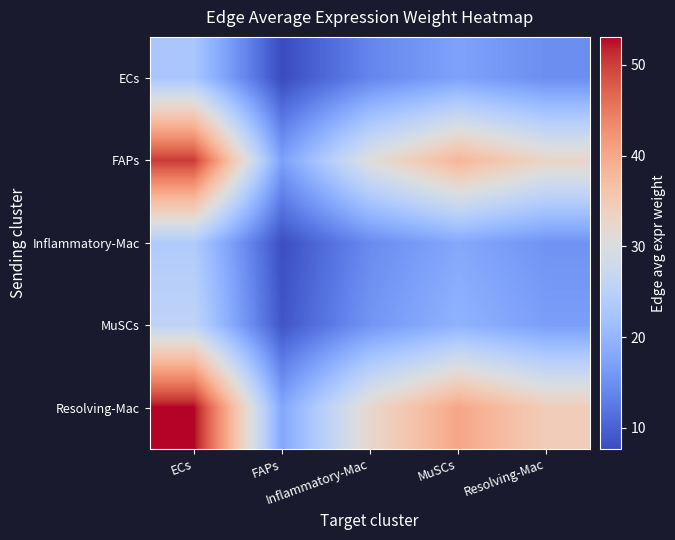

Reading right to left, extract all data points from this chart.

ECs: Resolving-Mac=14.8	MuSCs=17.3	Inflammatory-Mac=13.9	FAPs=7.7	ECs=22.8
FAPs: Resolving-Mac=32.8	MuSCs=38.3	Inflammatory-Mac=30.7	FAPs=17.0	ECs=50.4
Inflammatory-Mac: Resolving-Mac=15.4	MuSCs=18.0	Inflammatory-Mac=14.5	FAPs=8.0	ECs=23.7
MuSCs: Resolving-Mac=16.8	MuSCs=19.6	Inflammatory-Mac=15.7	FAPs=8.7	ECs=25.8
Resolving-Mac: Resolving-Mac=34.5	MuSCs=40.3	Inflammatory-Mac=32.4	FAPs=17.9	ECs=53.1